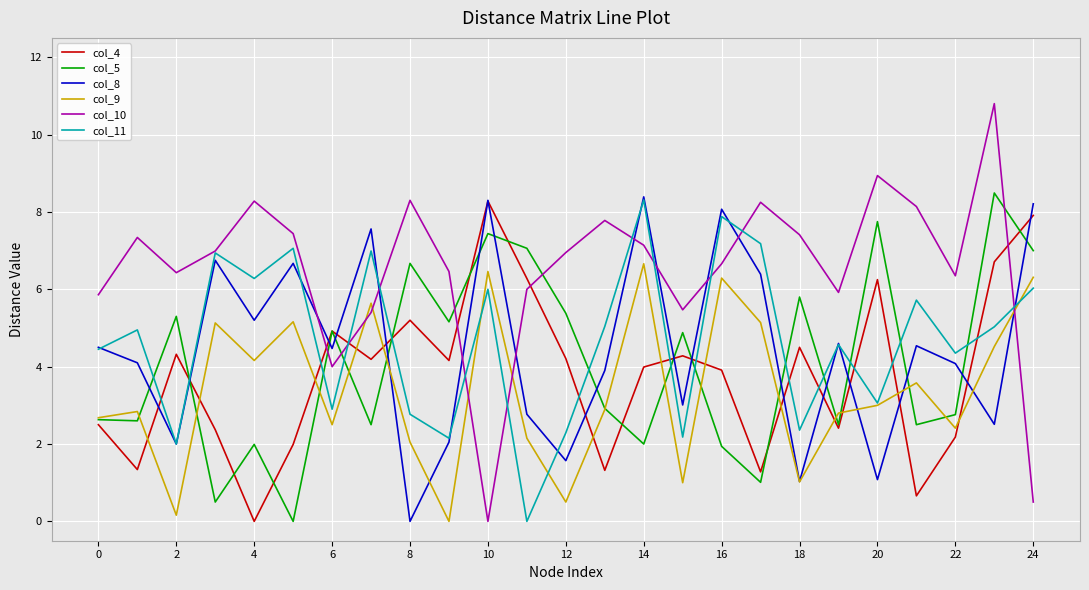

Which series has the largest total across all categories?

col_10